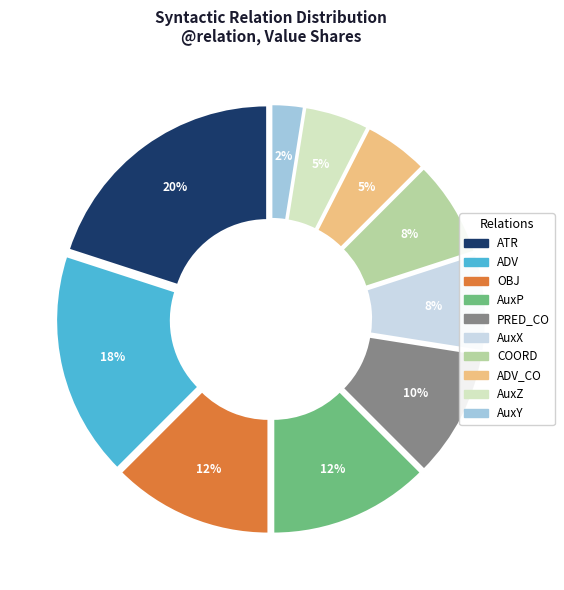

Does any single category account for the majority?

No